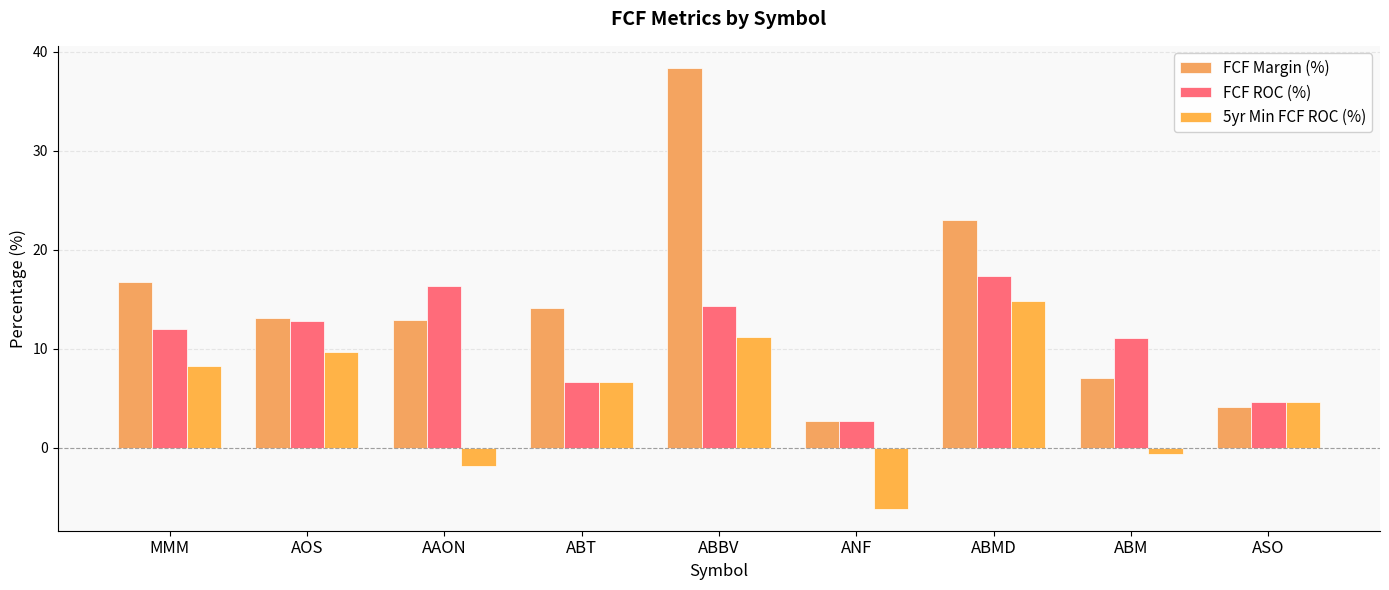

Which category has the highest value across all series?

ABBV